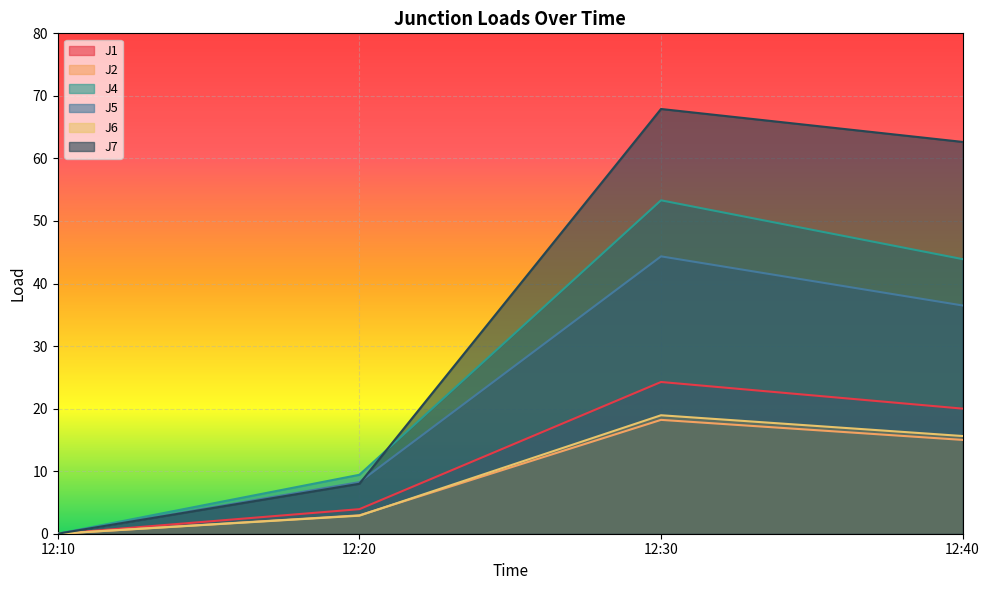

Is the value of J1 at 12:20 greater than the value of J4 at 12:10?

Yes